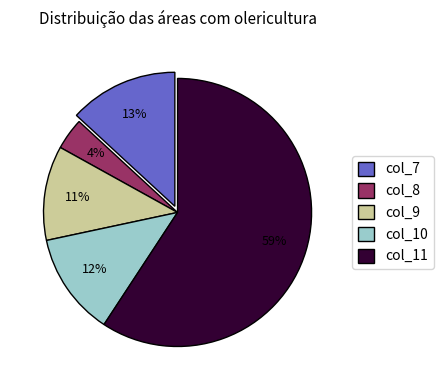

True or false: col_8 accounts for 4% of the total.

True